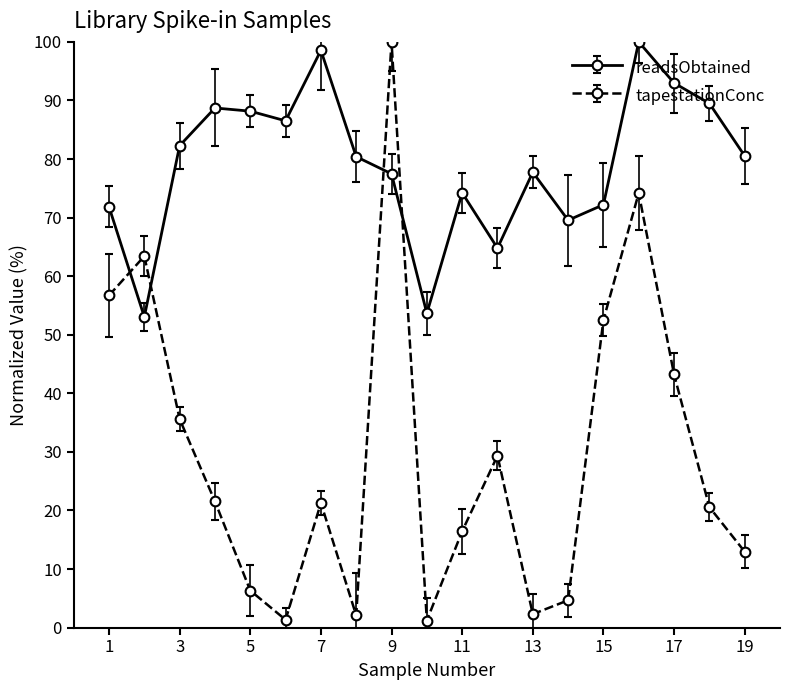

At how many categories does at least one series exceed 94?

3